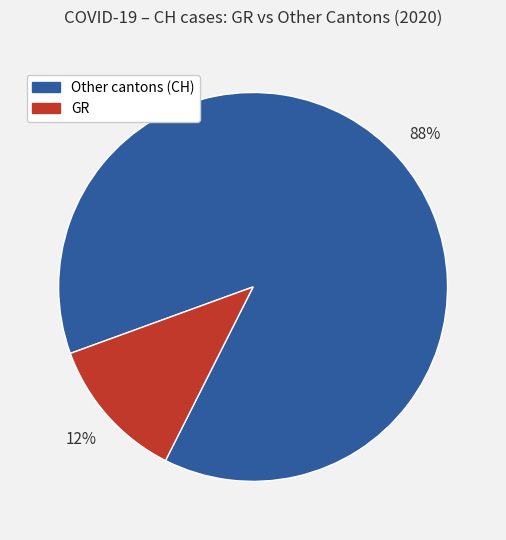

Is there a majority slice in this chart?

Yes